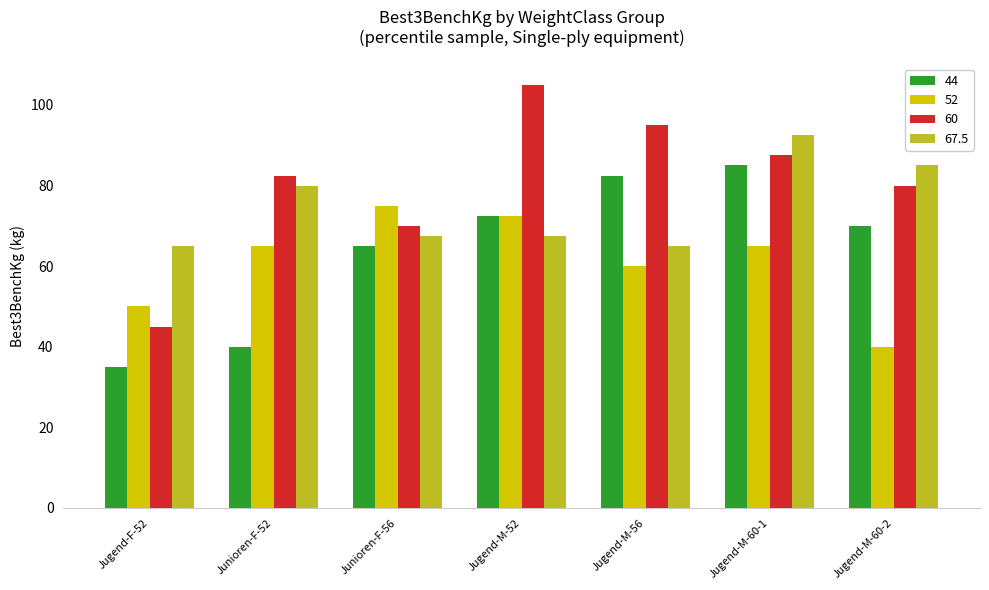

What is the total value across all series at Junioren-F-56?

277.5